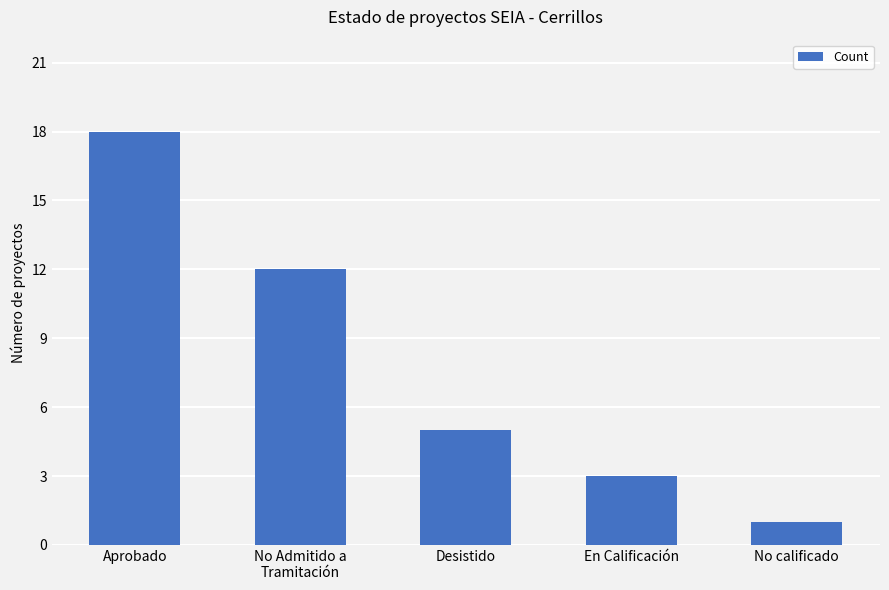

What is the maximum value shown in the chart?

18